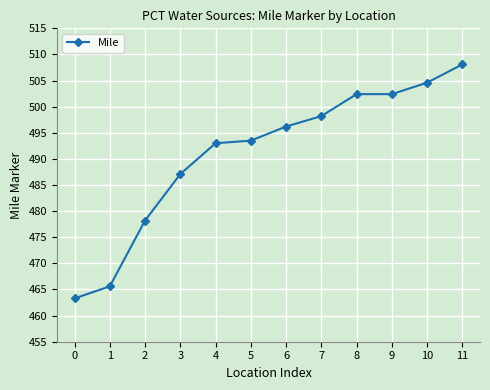

What is the difference between the values at 11 and 0?

44.8